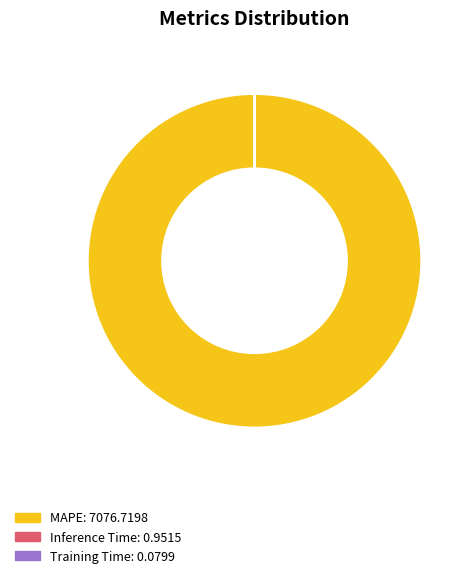

Is there a majority slice in this chart?

Yes